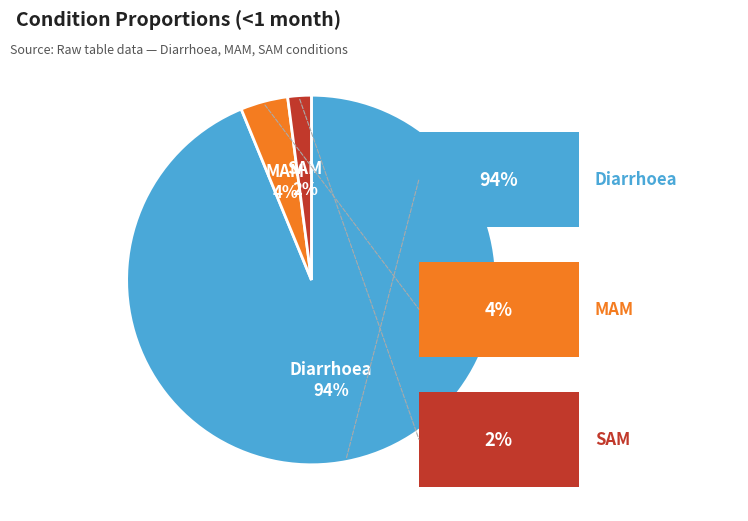

To the nearest percent, what is the difference between the largest and smallest slice percentages?

92%